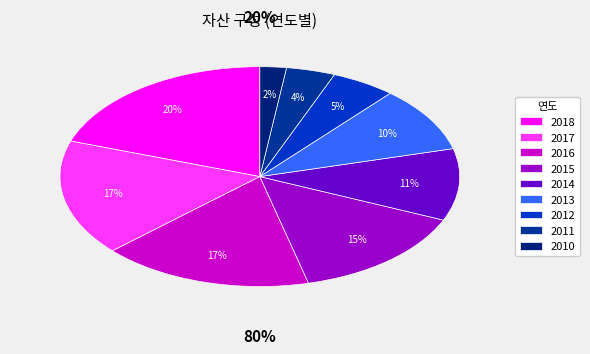

Is the sum of 2013 and 2016 greater than half?

No